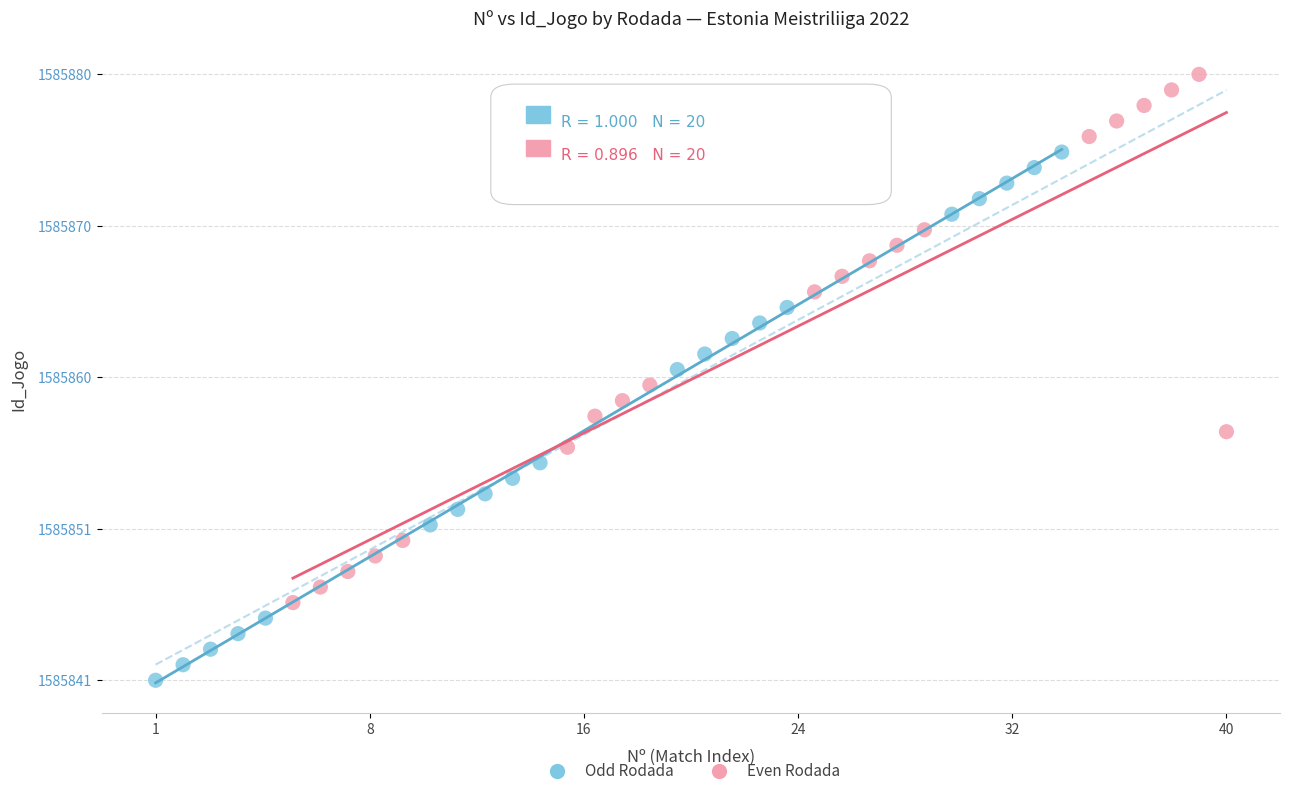

Which series reaches the minimum Y coordinate?

Odd Rodada